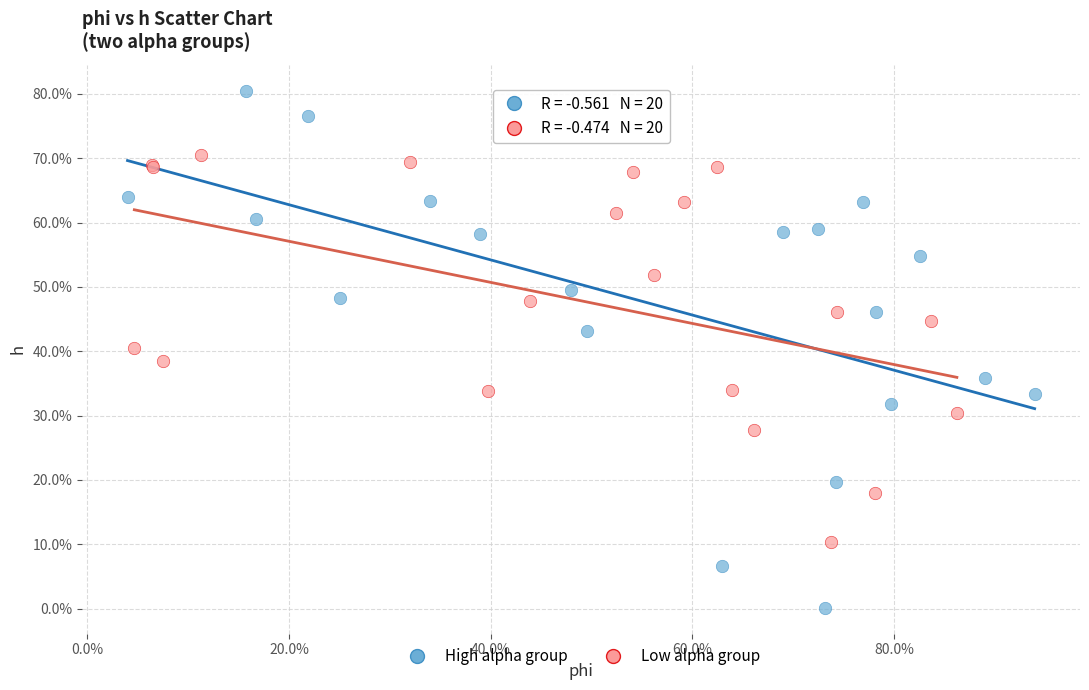

Which series has the widest spread of Y values?

High alpha group